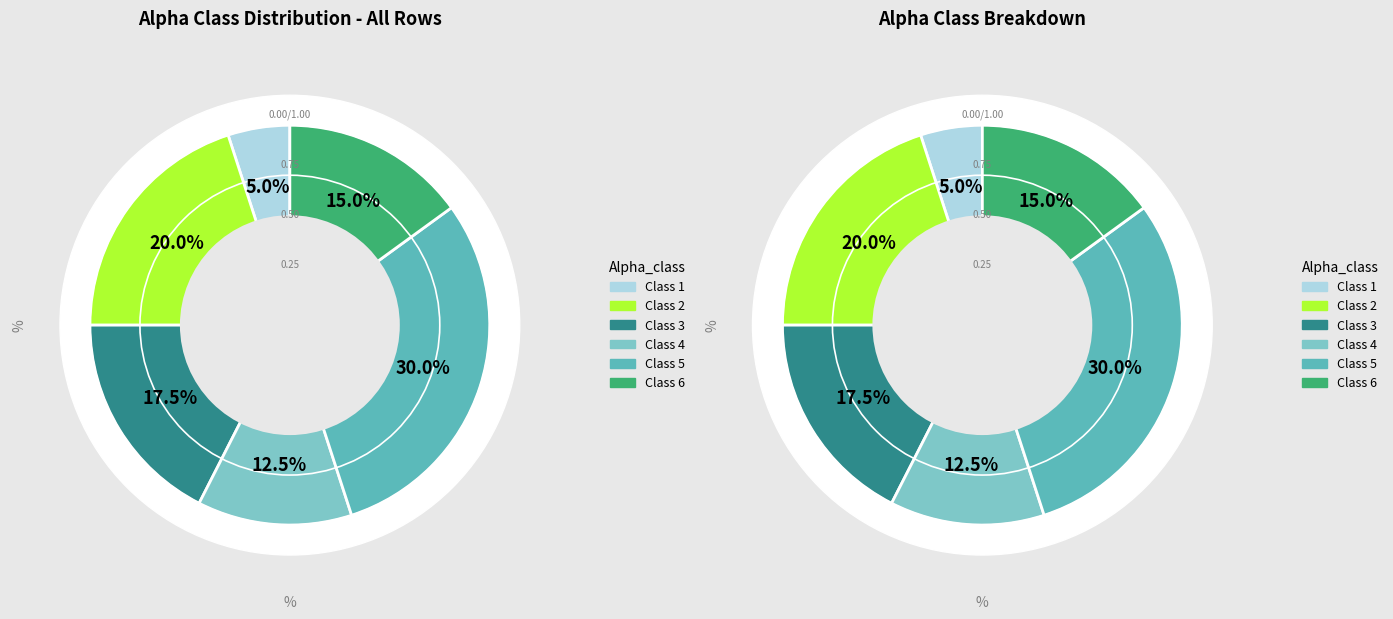

Does any single category account for the majority?

No